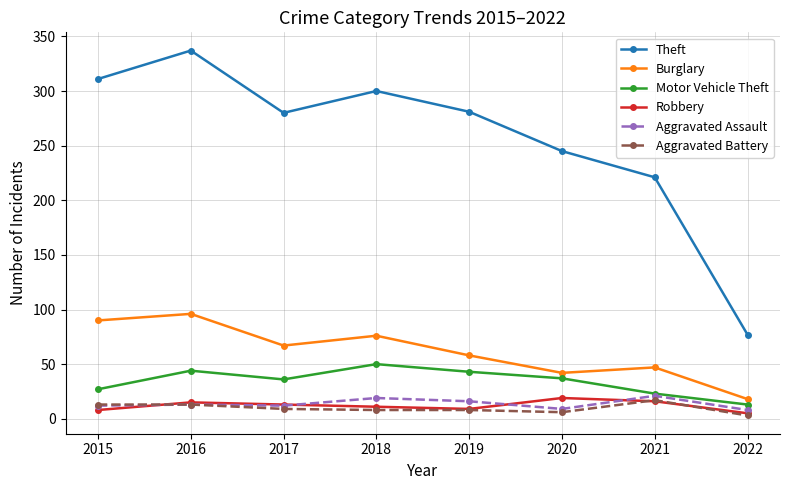

True or false: Motor Vehicle Theft has a value of 13 at 2022.

True